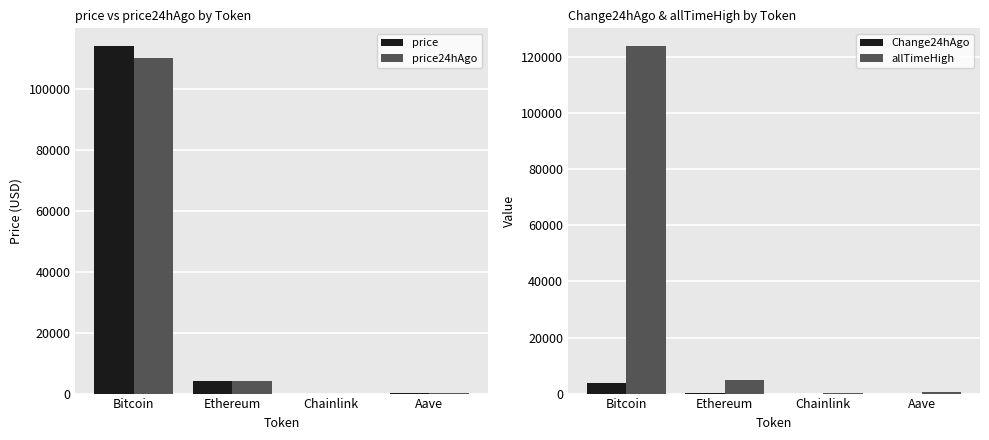

At how many categories does at least one series exceed 60010?

1